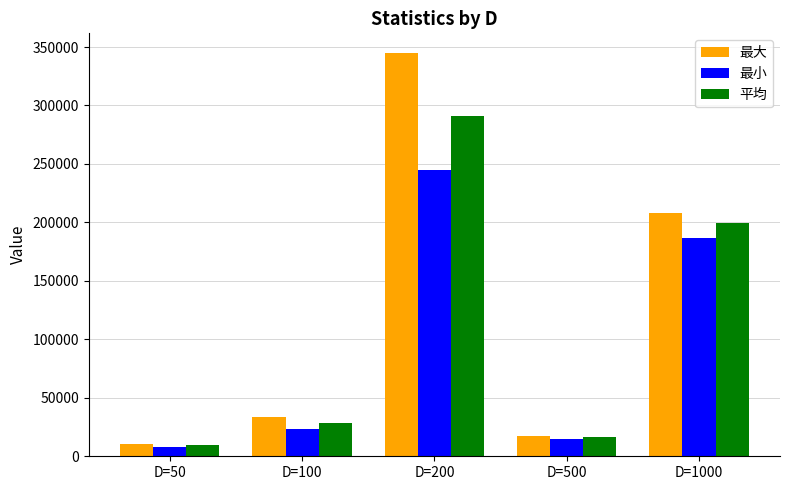

What is the lowest value of the 最小 series?

8163.4